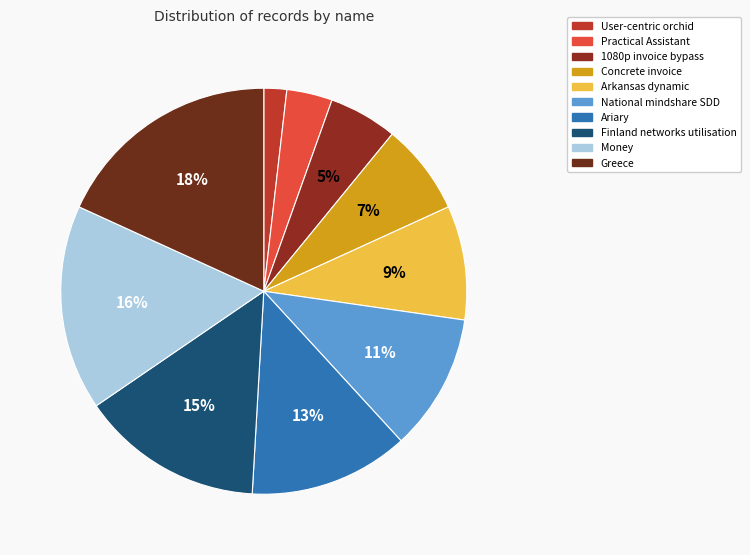

To the nearest percent, what is the average slice percentage?

10%